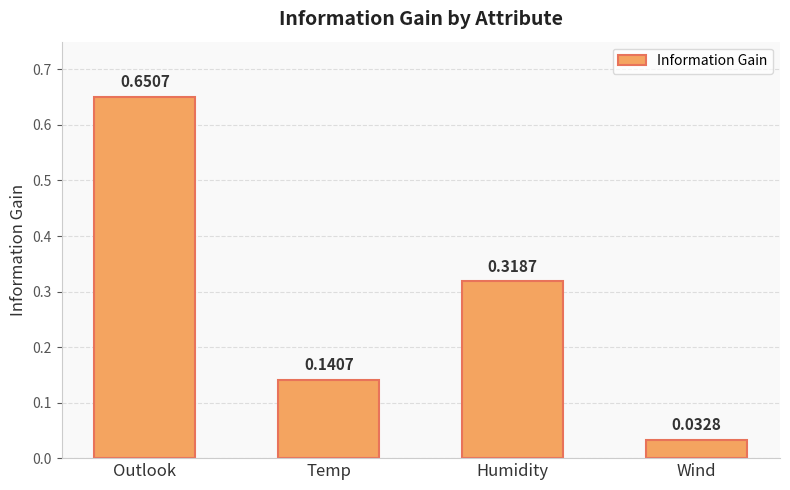

At which category does the chart reach its minimum across all series?

Wind